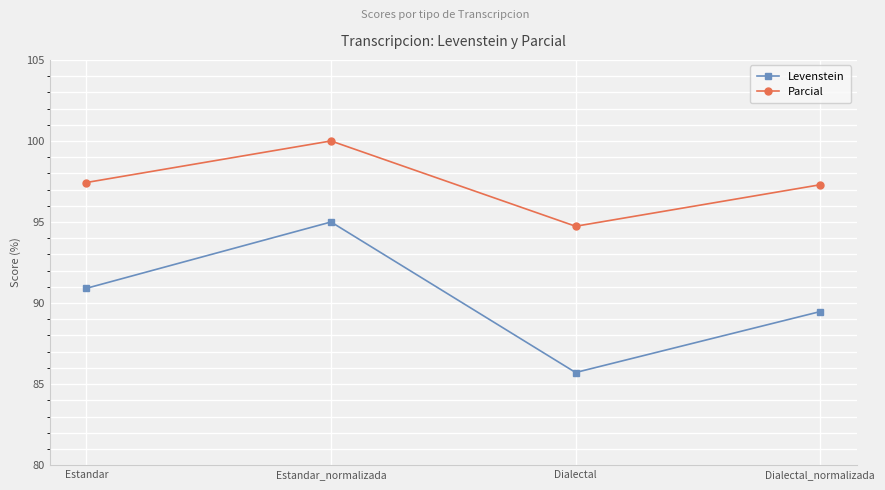

Reading left to right, list all the values displayed in this chart.

Levenstein: Estandar=90.9	Estandar_normalizada=95.0	Dialectal=85.7	Dialectal_normalizada=89.5
Parcial: Estandar=97.4	Estandar_normalizada=100.0	Dialectal=94.7	Dialectal_normalizada=97.3